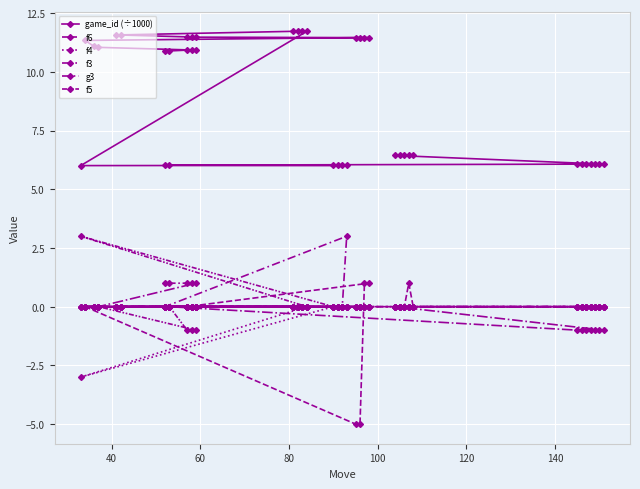

Which series has the largest range (max minus min)?

f6